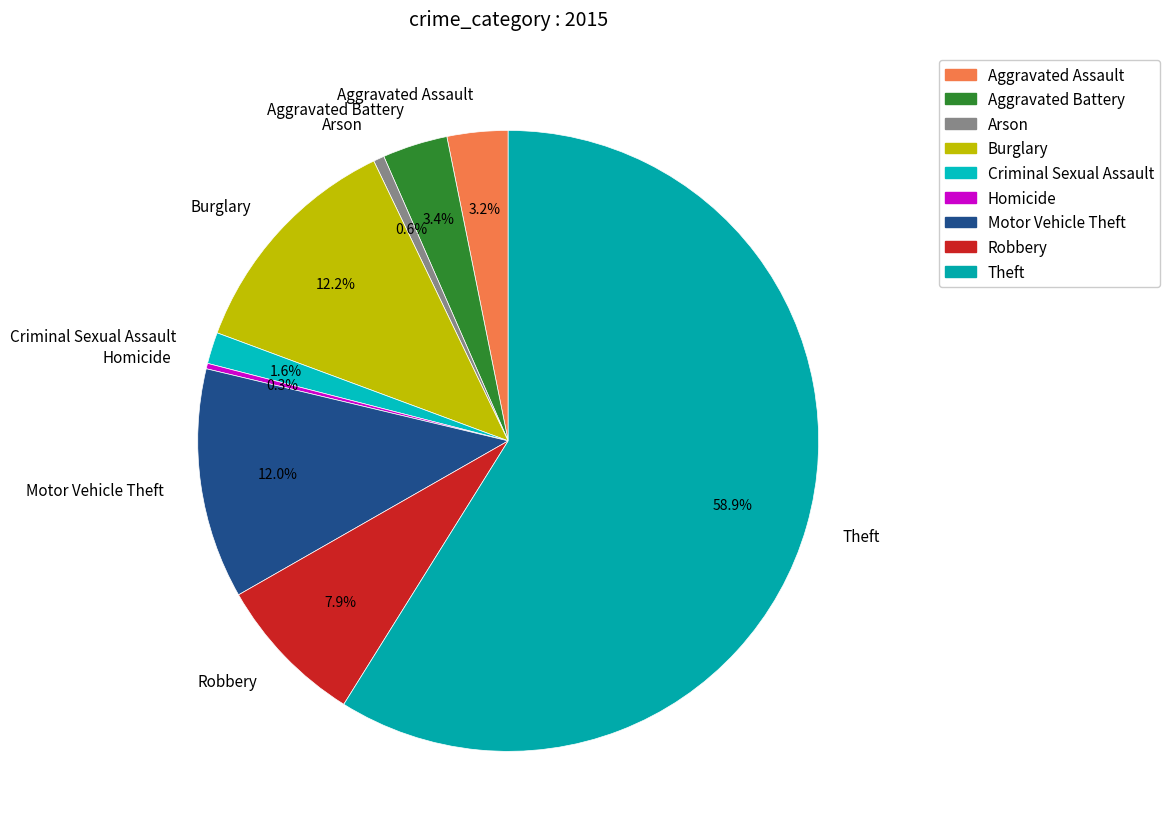

What is the majority slice?

Theft